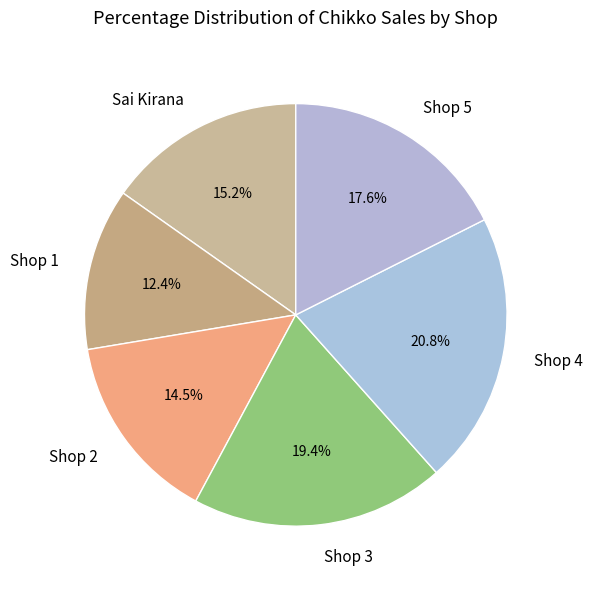

What percentage is the Sai Kirana slice, to the nearest percent?

15%